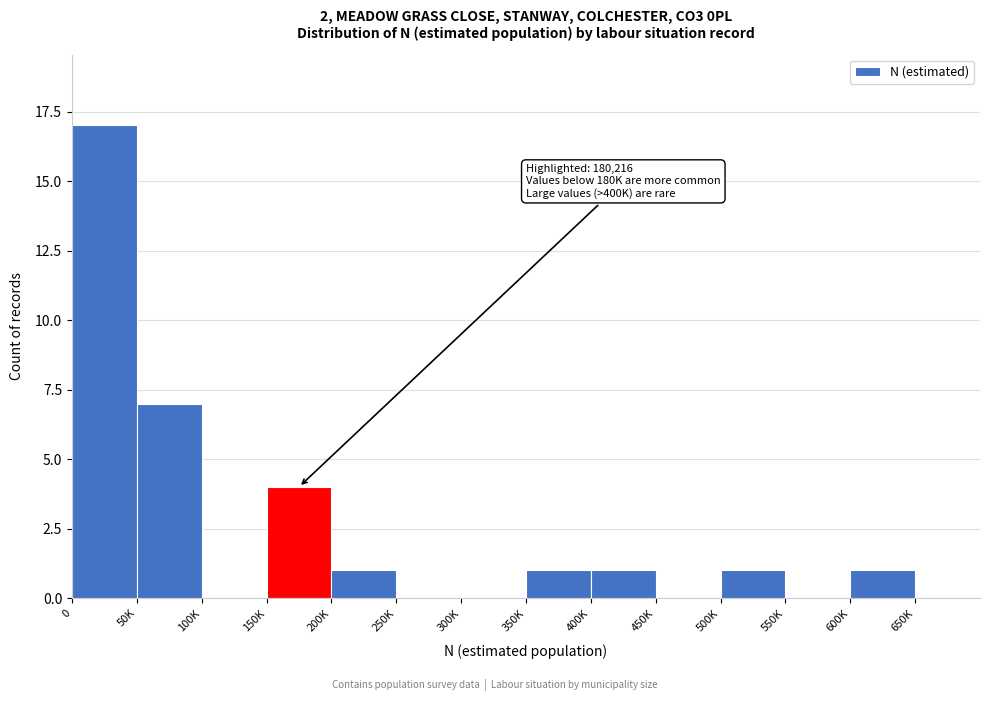

Reading right to left, transcribe all the data shown in this chart.

650K=0	600K=1	550K=0	500K=1	450K=0	400K=1	350K=1	300K=0	250K=0	200K=1	150K=4	100K=0	50K=7	0=17